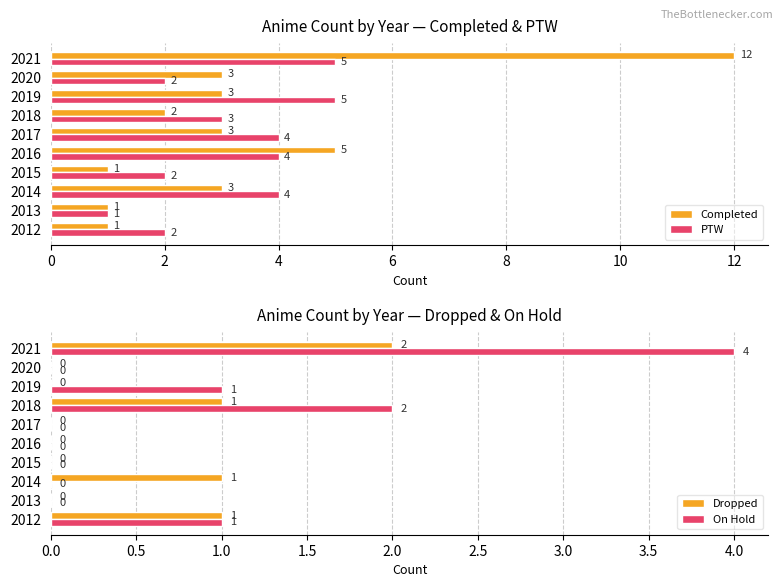

Is it true that PTW equals 4 at 2016?

True